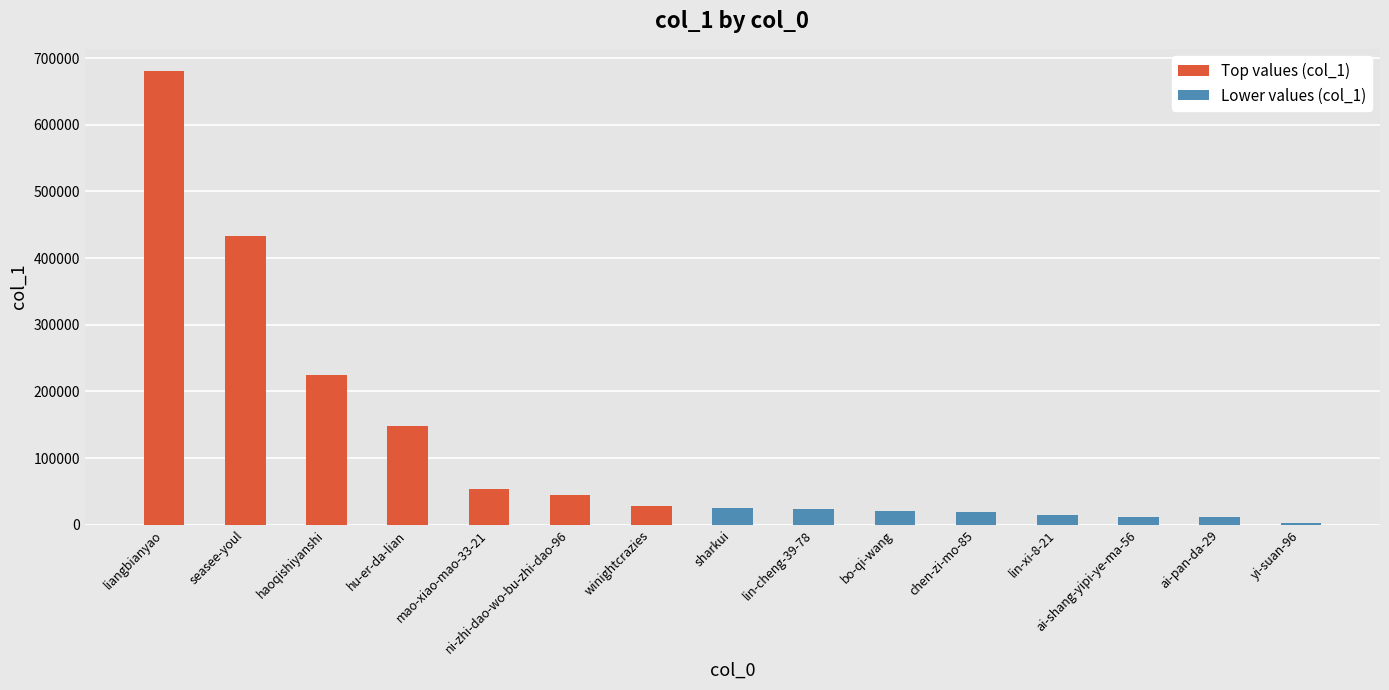

Where is the data nearest to the value 340961?

seasee-youl